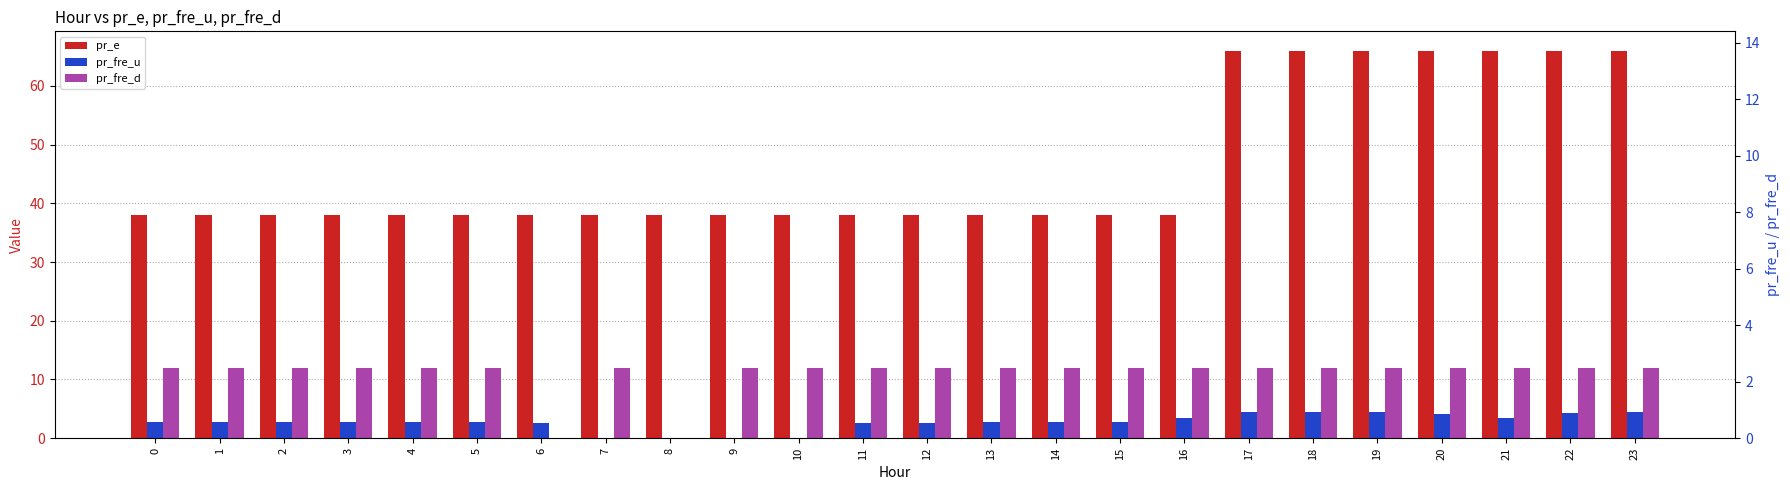

What value does the pr_e series have at 20?

66.0